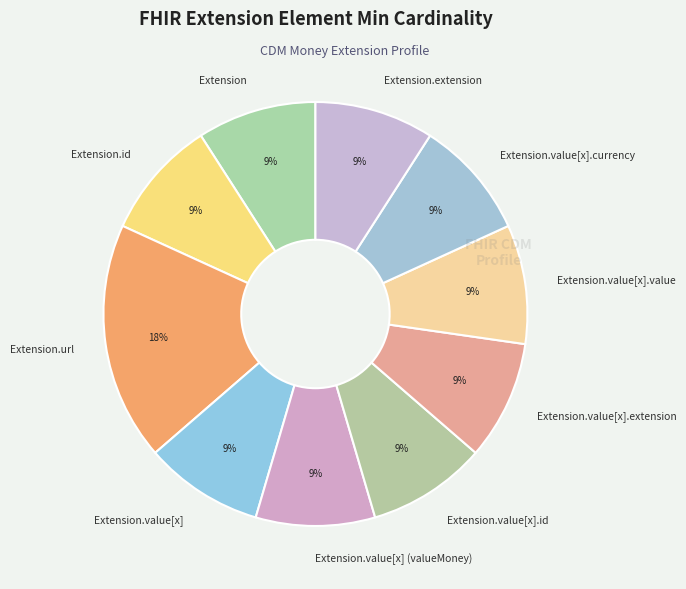

The Extension.extension slice represents 9% of the pie. True or false?

True